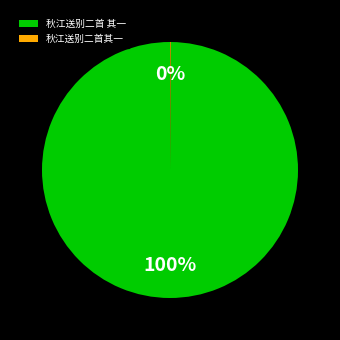

To the nearest percent, what portion does 秋江送别二首 其一 represent?

100%